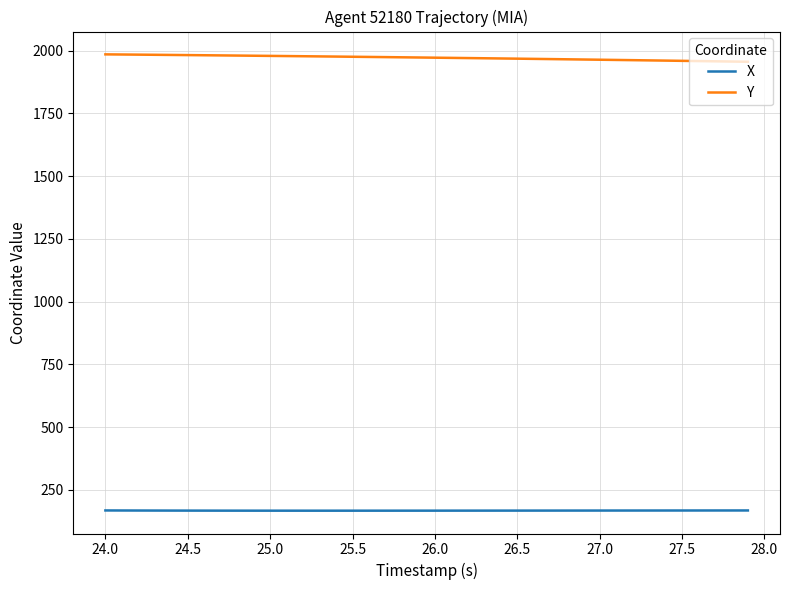

True or false: X and Y intersect in this chart.

False